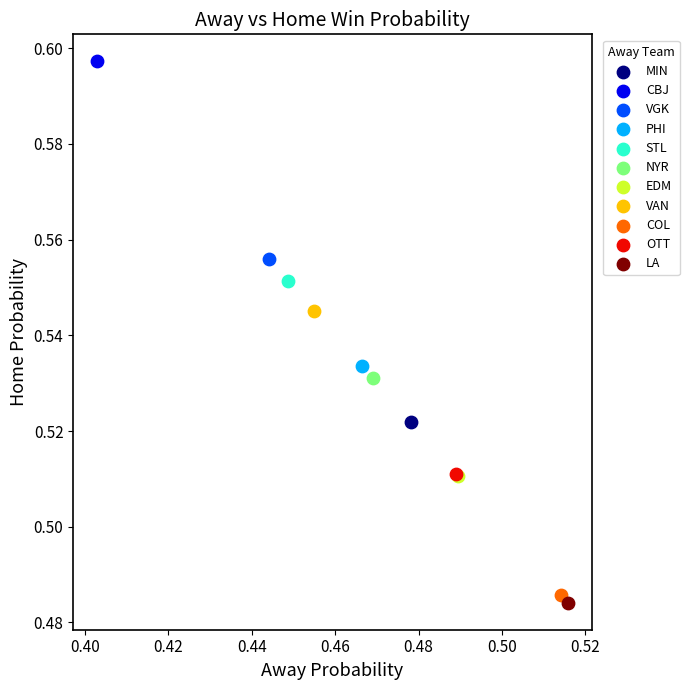

What are all the series names shown in the legend?

MIN, CBJ, VGK, PHI, STL, NYR, EDM, VAN, COL, OTT, LA